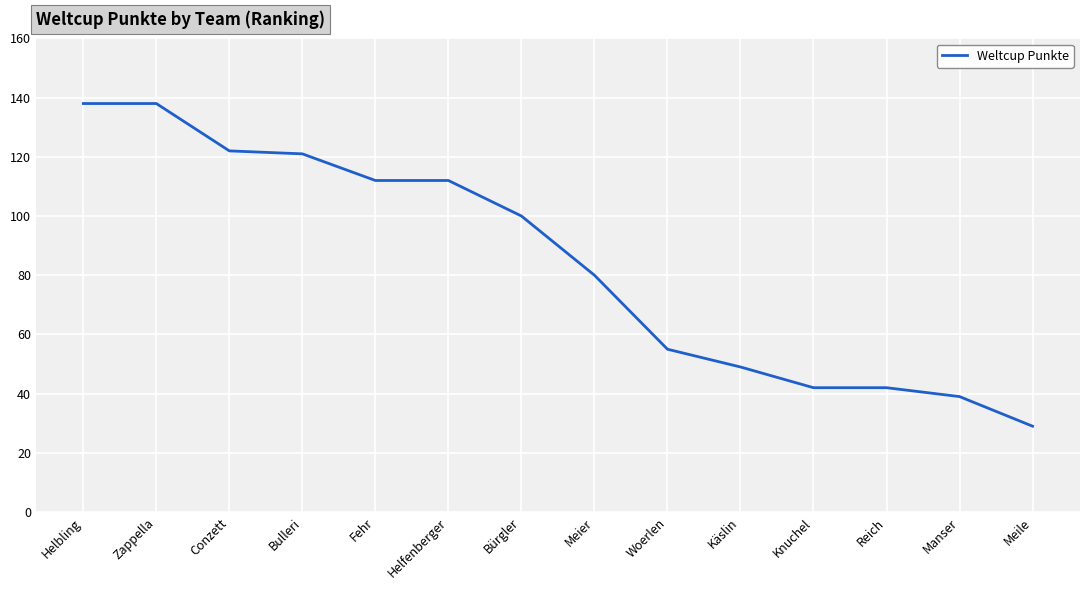

What is the change in value from Bürgler to Reich?

-58